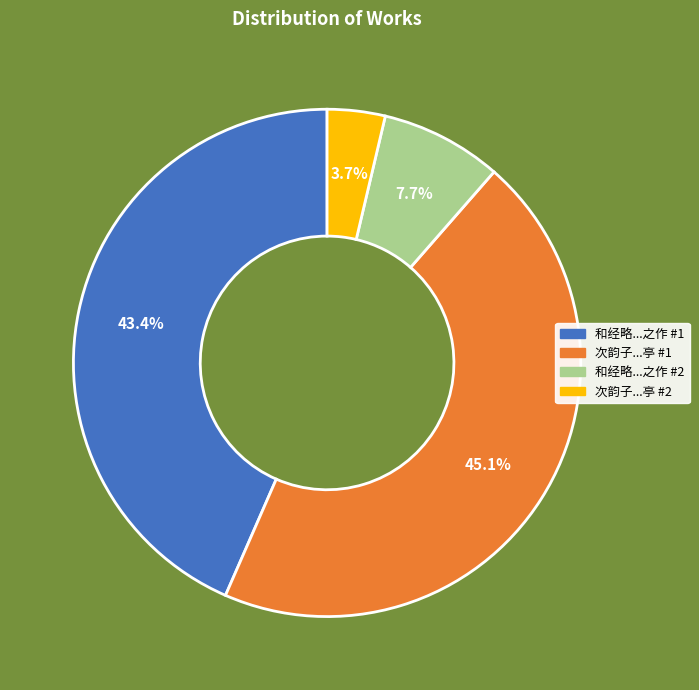

To the nearest percent, what is the difference between the largest and smallest slice percentages?

41%